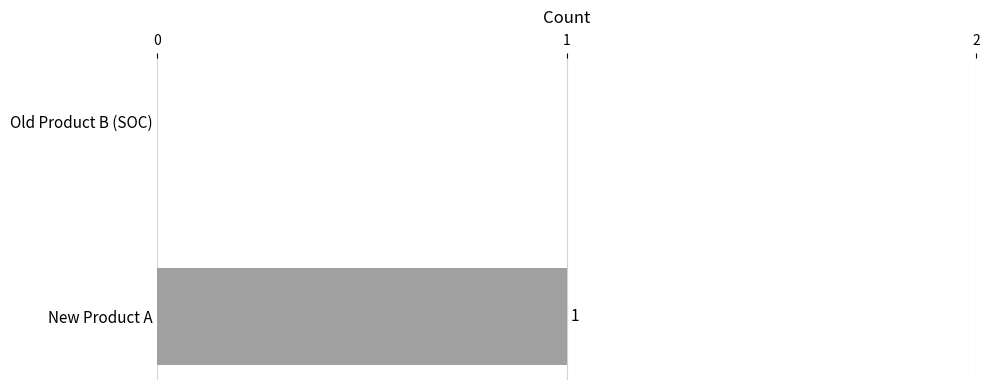

What is the greatest value displayed?

1